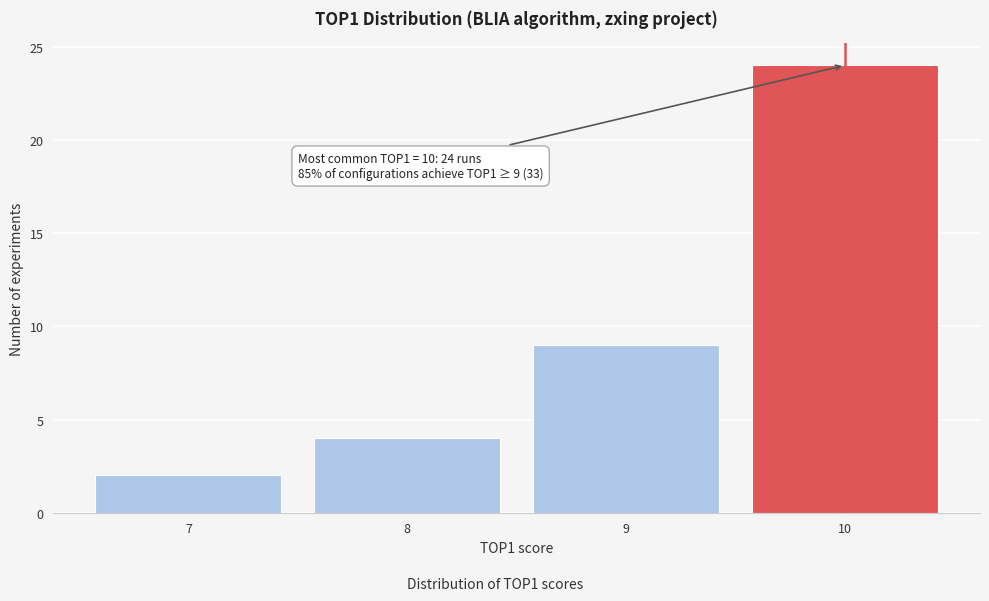

Which range on the x-axis has the tallest bar?

9.5 to 10.5